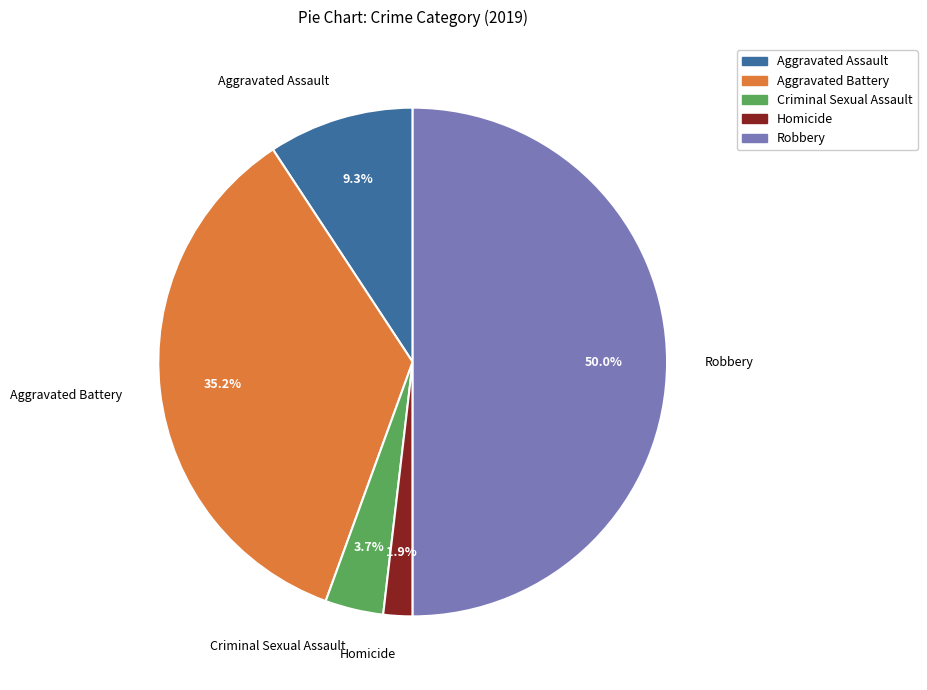

How much of the chart is everything except Criminal Sexual Assault?

96.3%